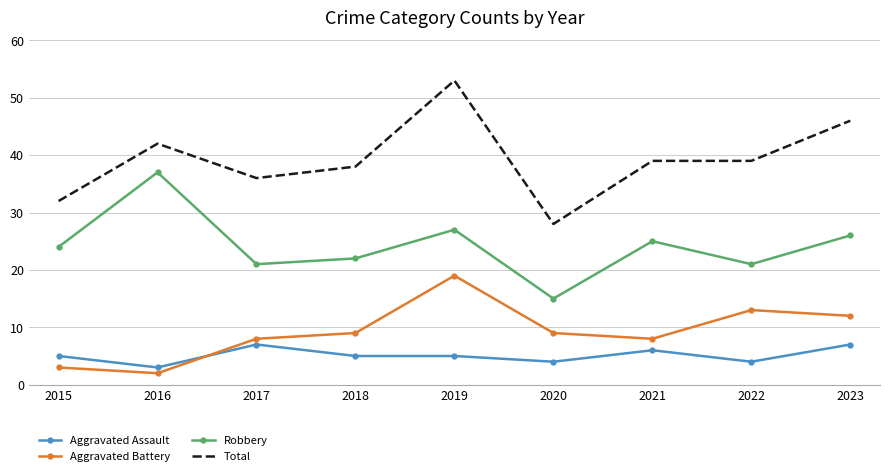

List the series in order of their peak value, lowest first.

Aggravated Assault, Aggravated Battery, Robbery, Total